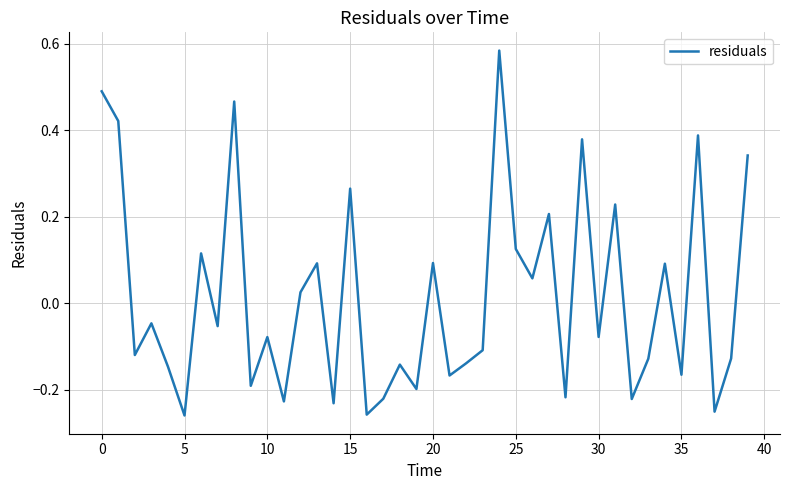

What is the difference between the maximum and minimum values?

0.8